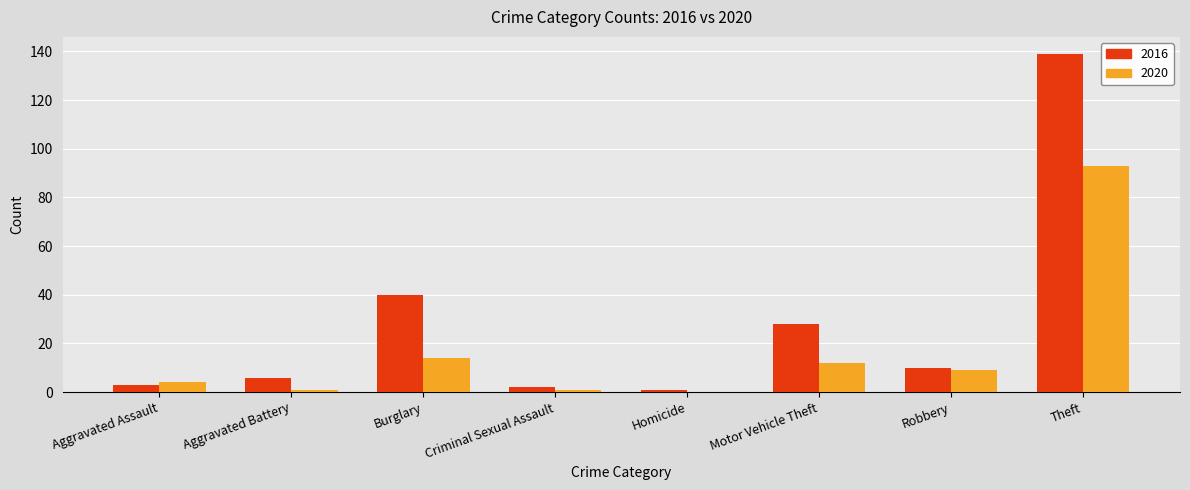

At which category is the sum across all series the highest?

Theft